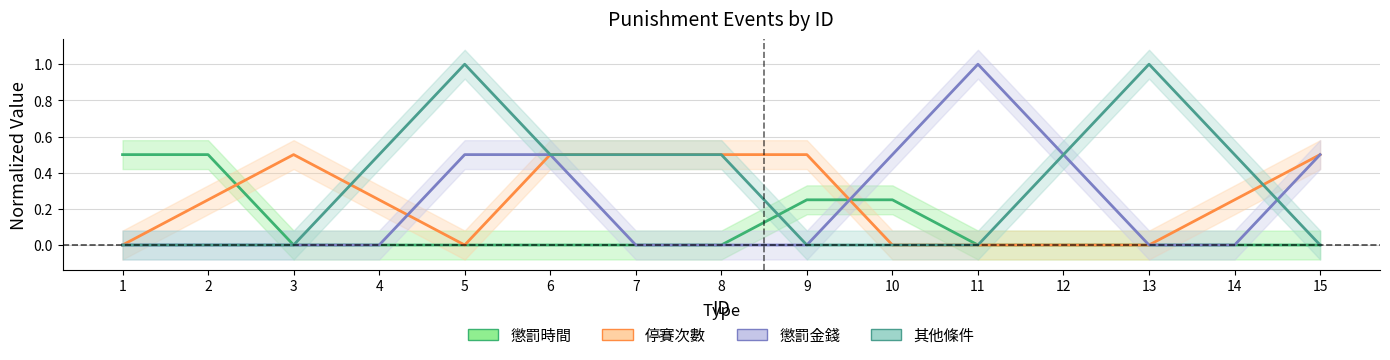

The value of 停賽次數 at 5 is -0.3. True or false?

False